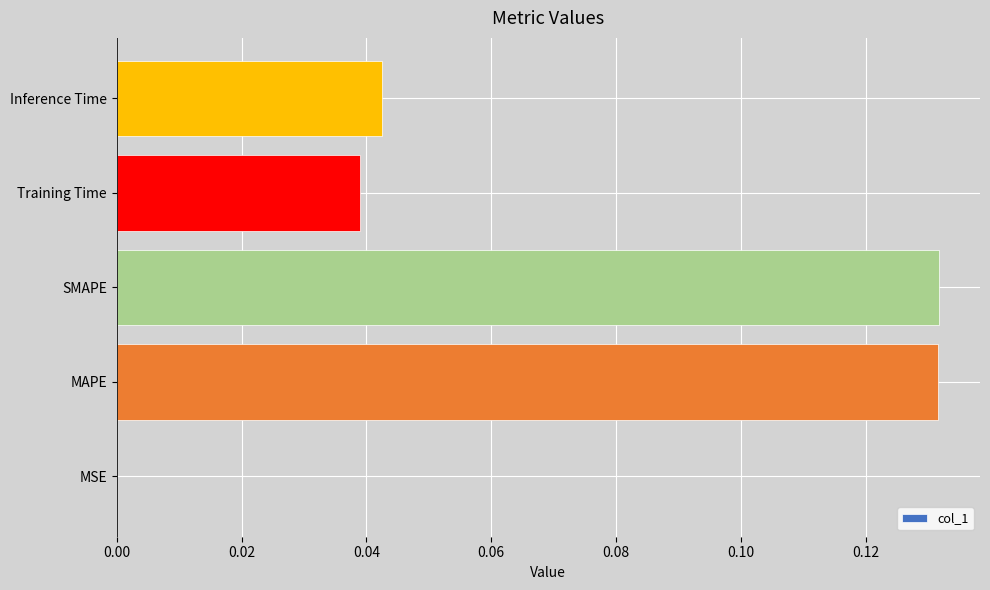

The value at SMAPE is 0.2. True or false?

False